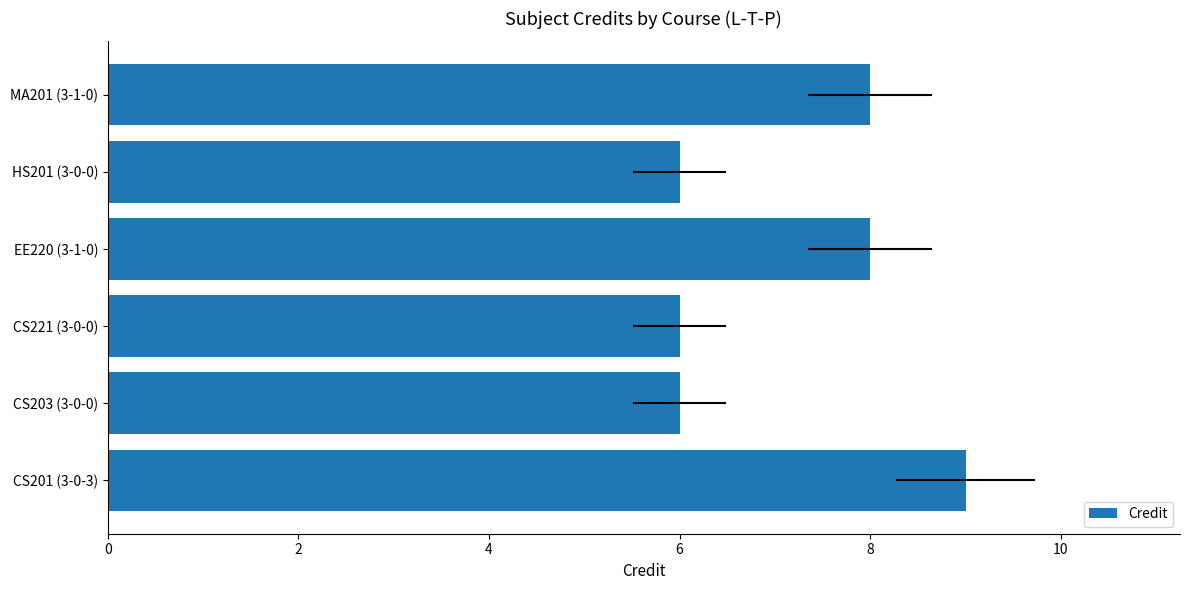

What is the ratio of the value at EE220 (3-1-0) to the value at CS221 (3-0-0)?

1.3